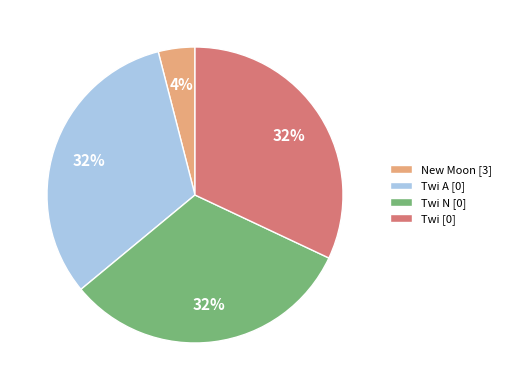

Is Twi A [0] the majority of the pie?

No